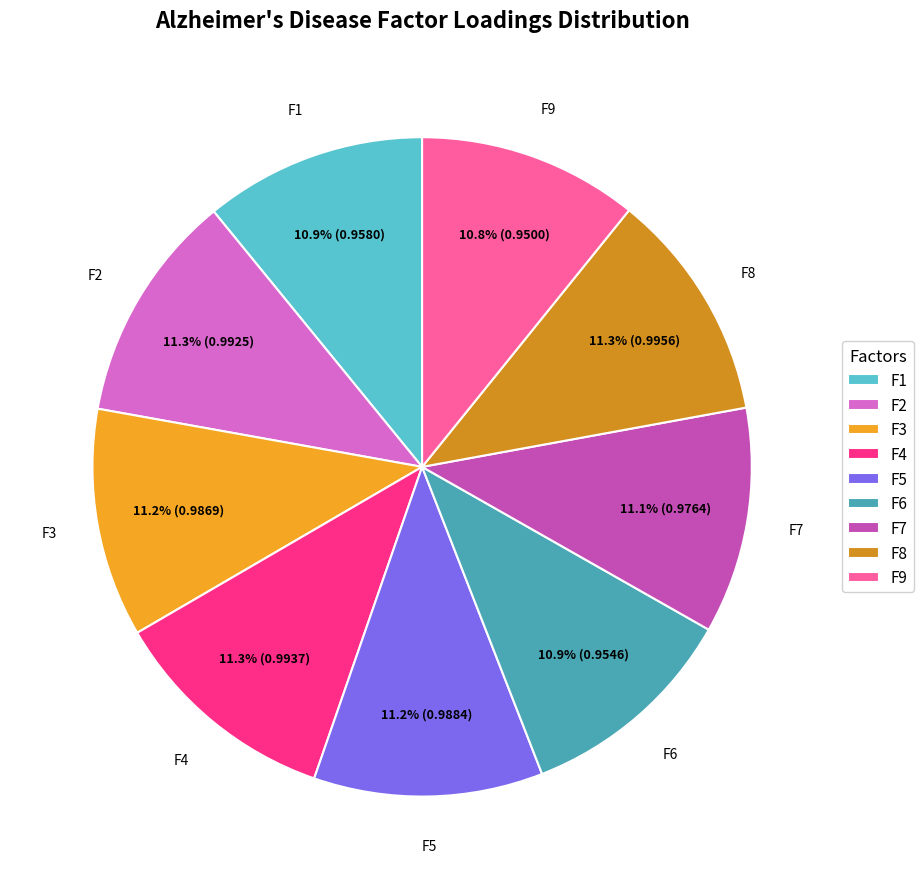

Is F5 the majority of the pie?

No